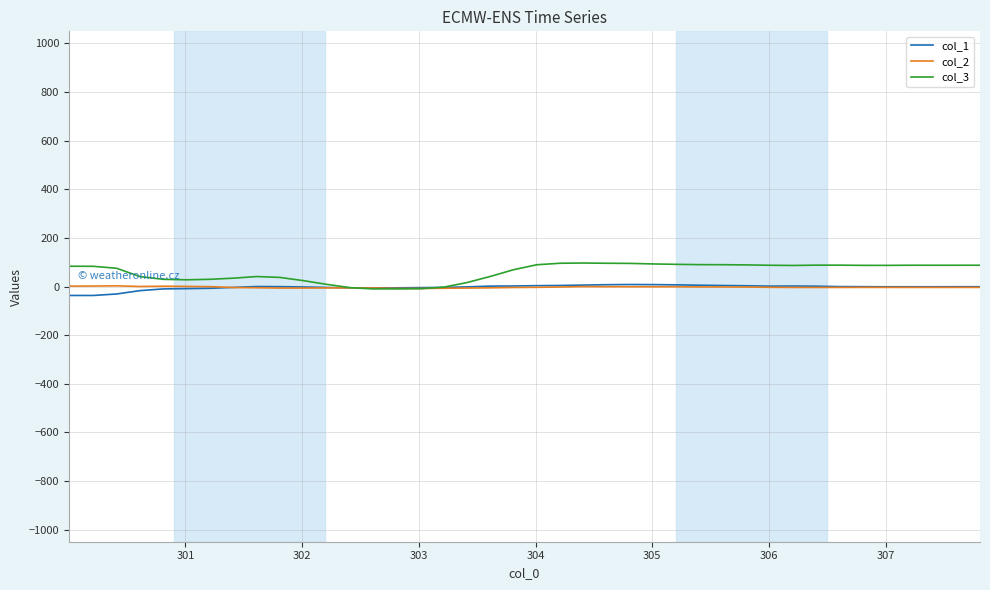

Which series has the widest spread of values?

col_3